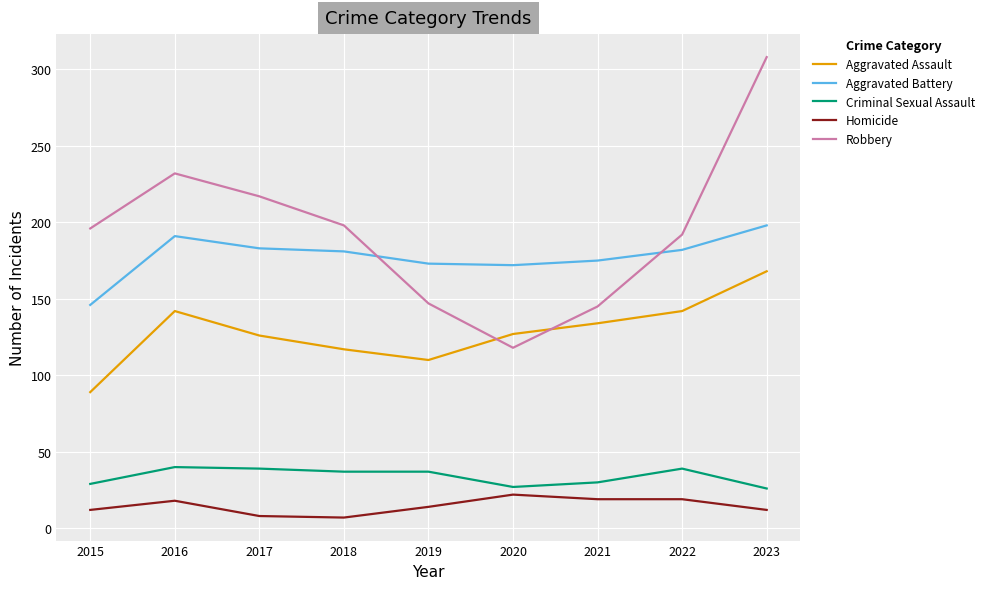

What is the highest value of the Aggravated Assault series?

168